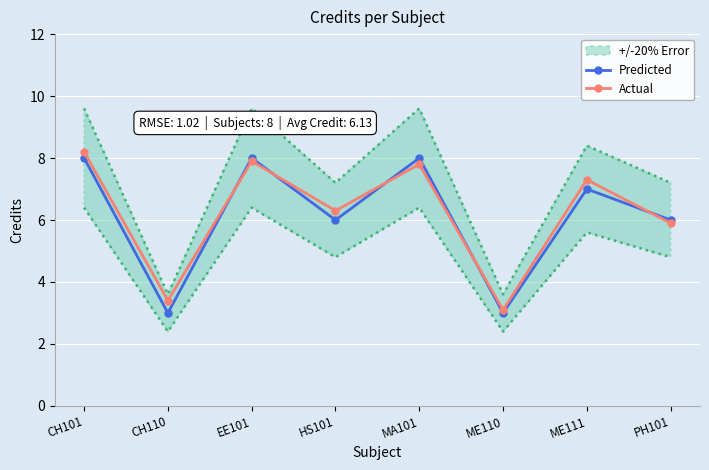

How many interior local valleys does the Actual series have?

3